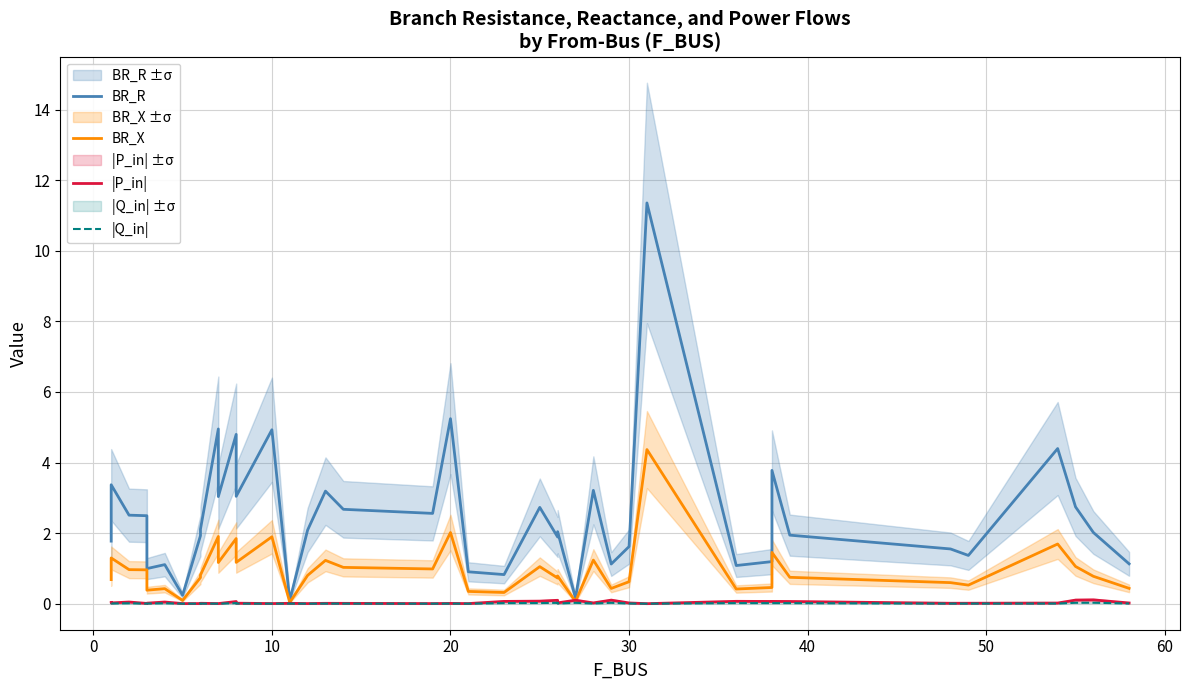

What are all the series names shown in the legend?

BR_R, BR_X, |P_in|, |Q_in|